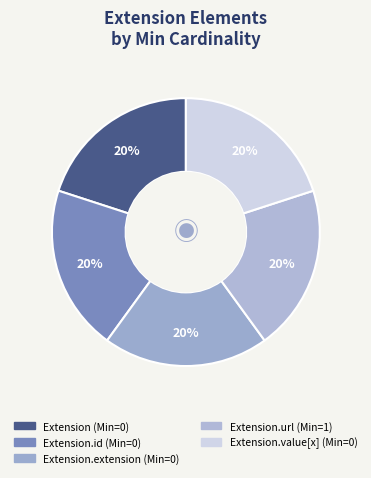

What is the largest slice in the pie chart?

Extension.url